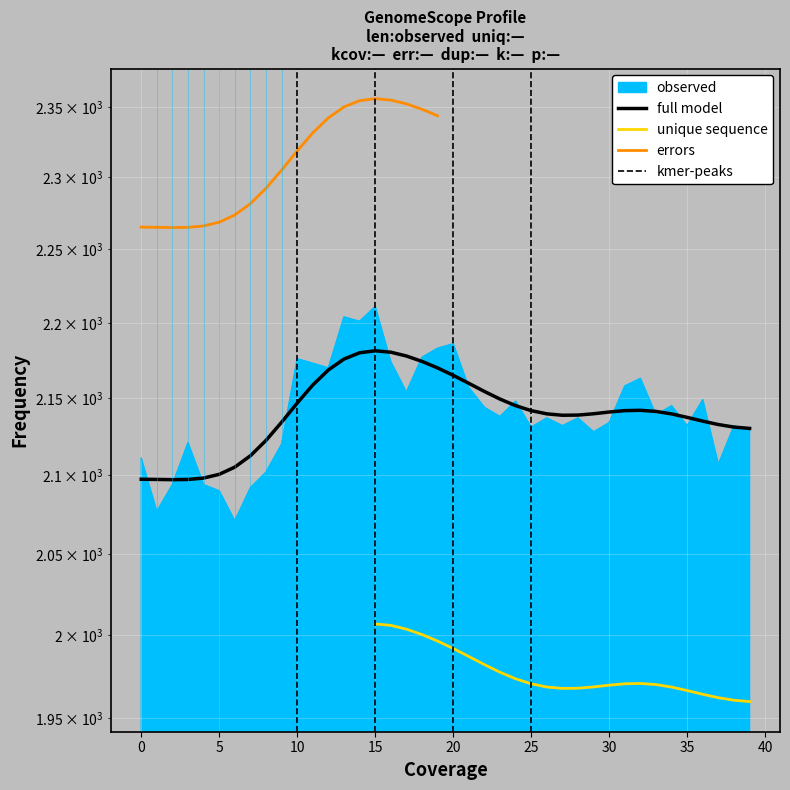

How many data points are above 2138?

19